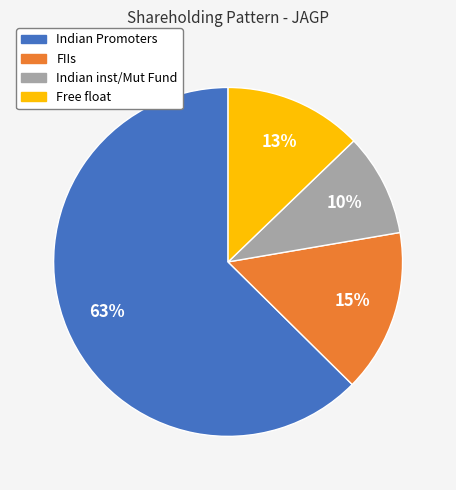

Between Free float and FIIs, which is larger?

FIIs